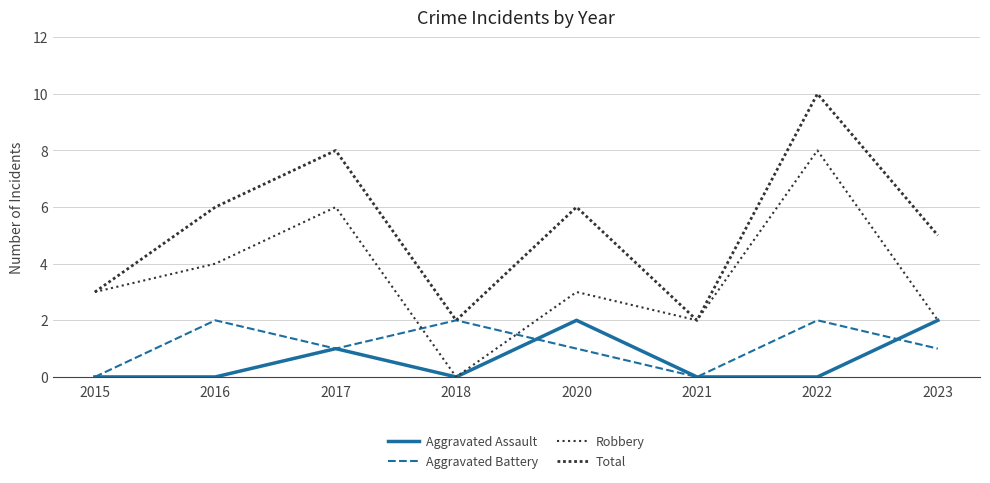

What is the total value across all series at 2022?

20